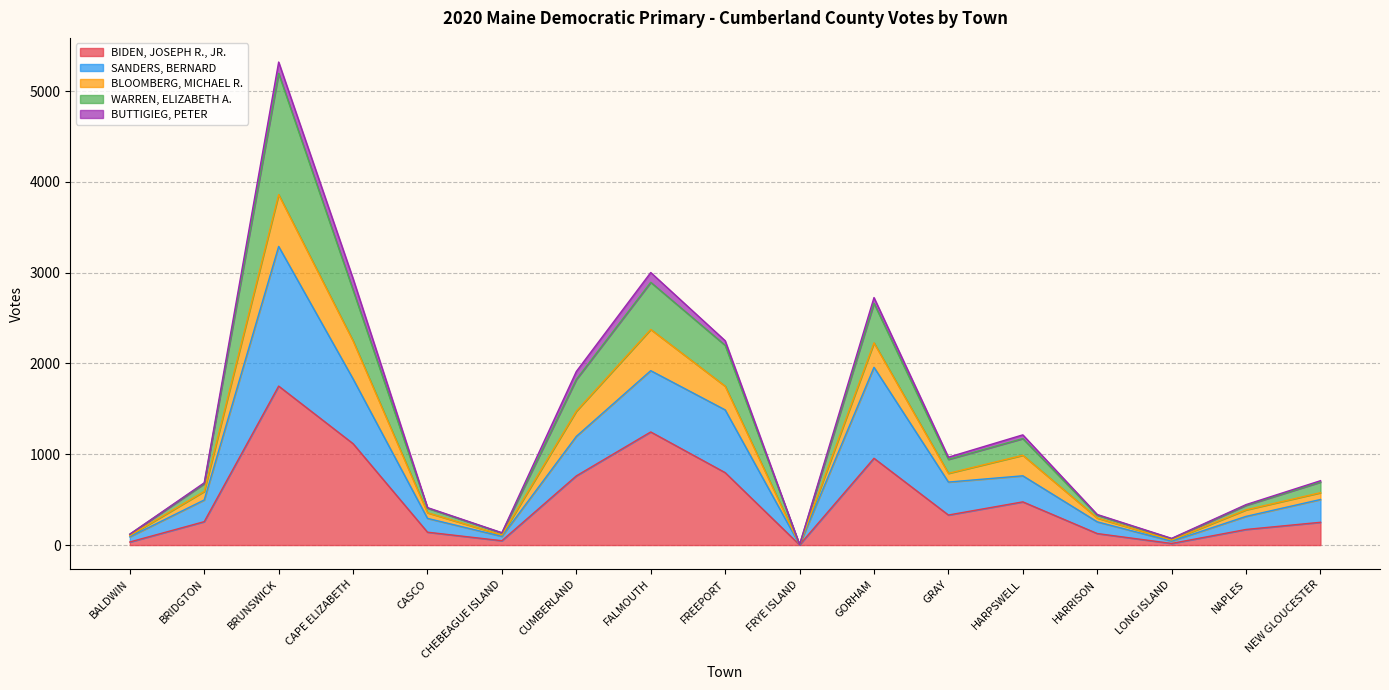

What is the total value across all series at CAPE ELIZABETH?

2935